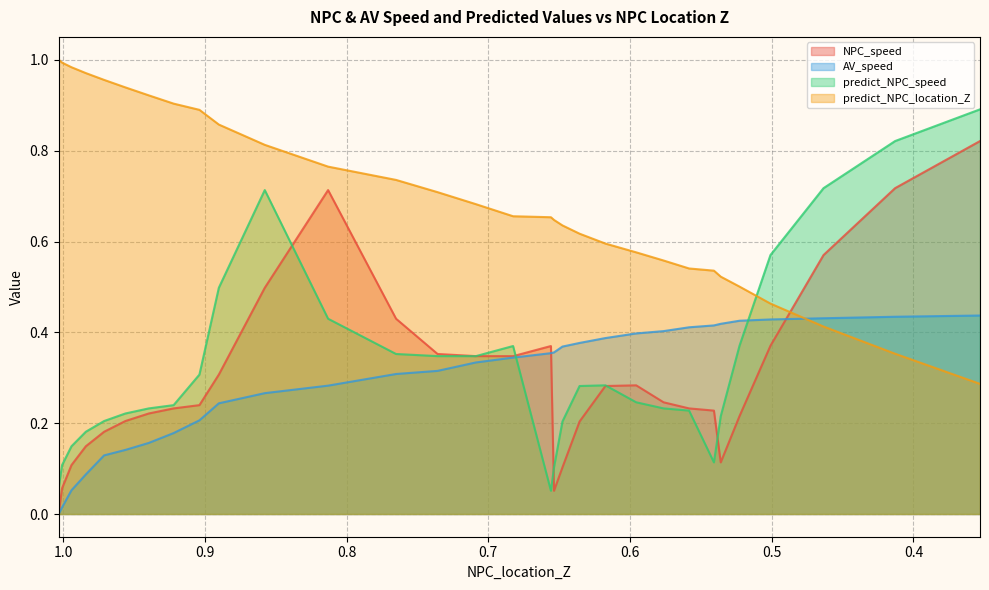

What is the sum of the predict_NPC_location_Z values at 0.6536670391376199 and 0.6356152461125308?

1.3